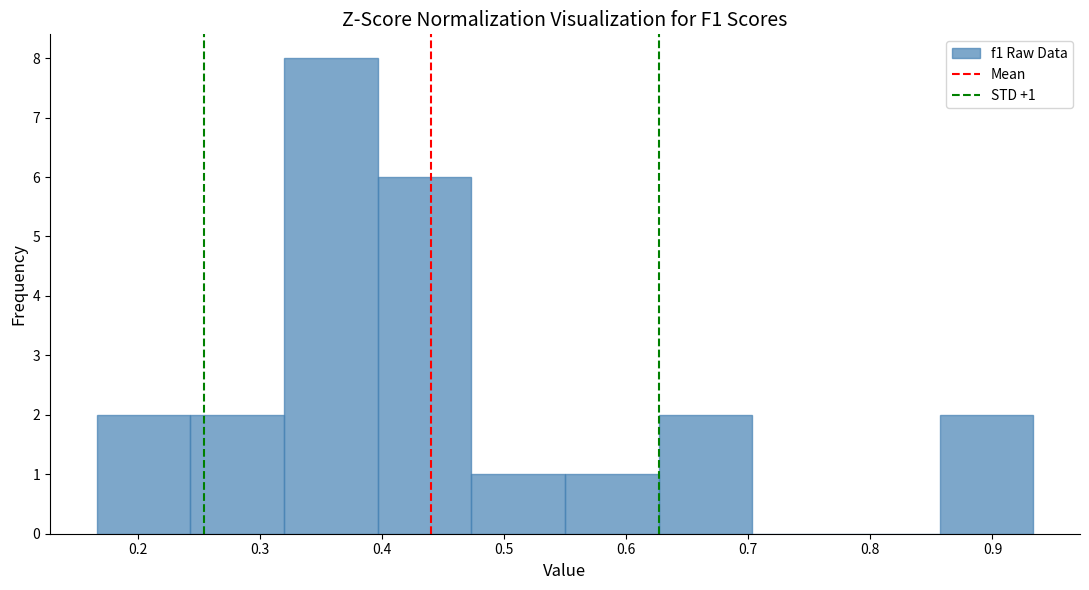

Over which range of the x-axis is the bar tallest?

0.32 to 0.40